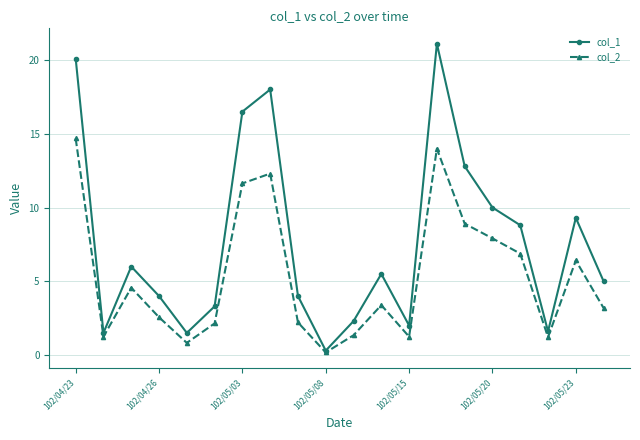

List the series in order of their peak value, lowest first.

col_2, col_1